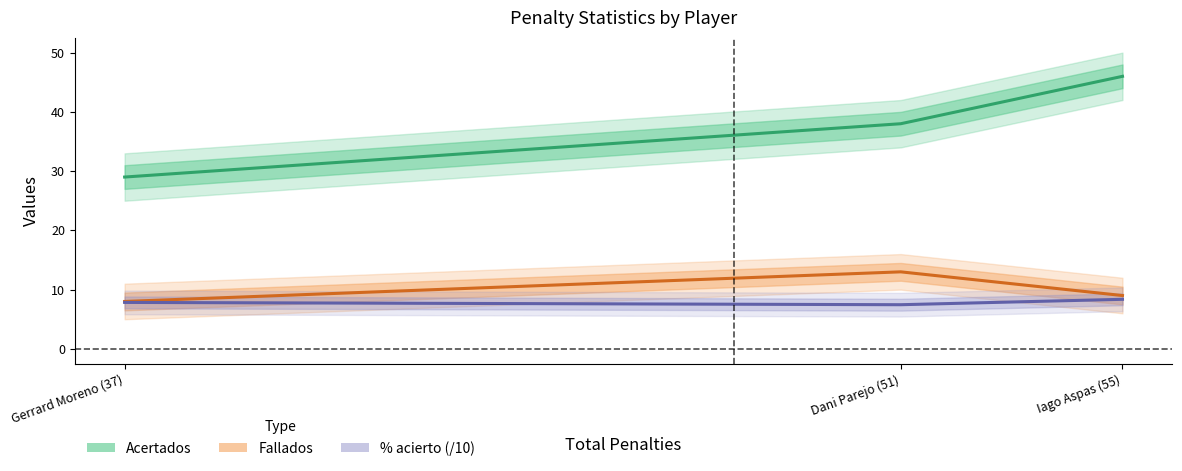

How many values in the Fallados series are below 9?

1